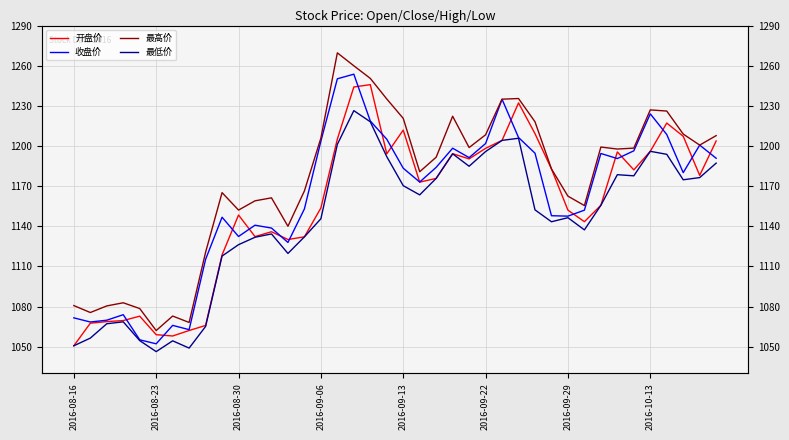

At which category is the sum across all series the highest?

17